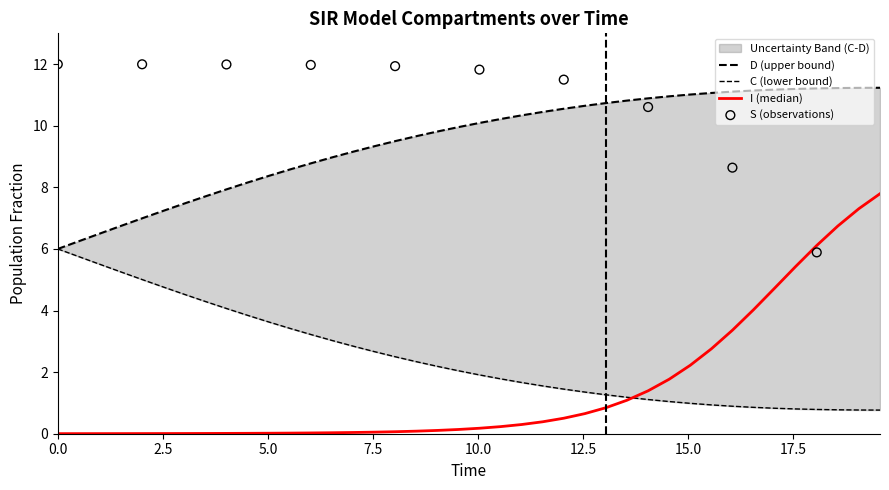

At how many categories does at least one series exceed 7?

35